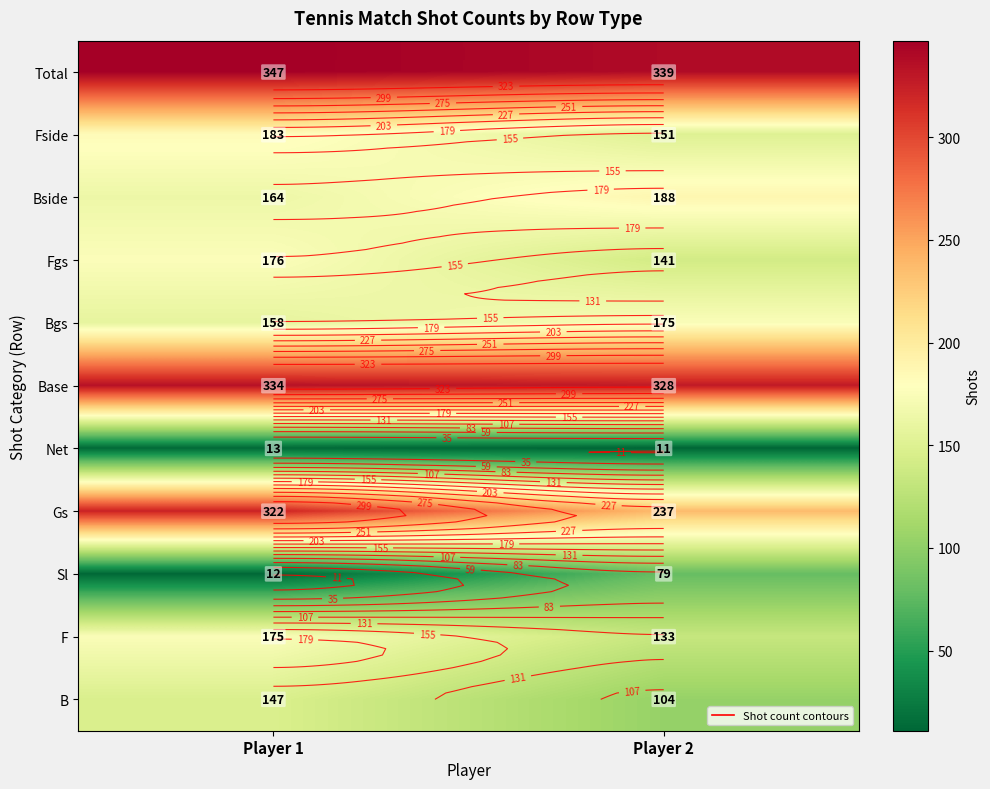

What is the average value of the Fside series?

167